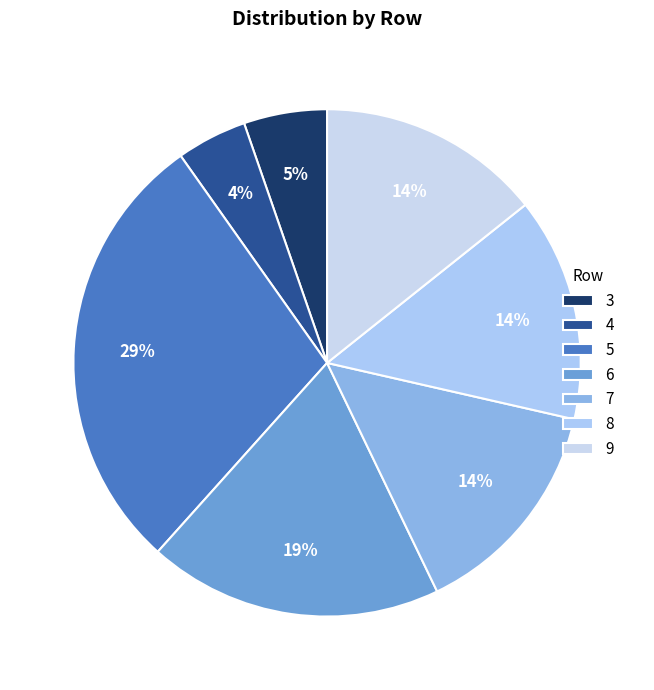

What is the change in value from 3 to 8?

+44